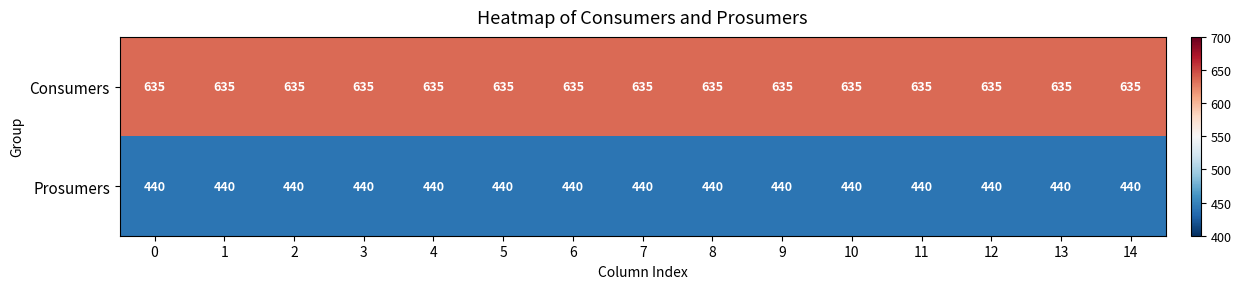

Rank the series at 0 from highest to lowest value.

Consumers, Prosumers